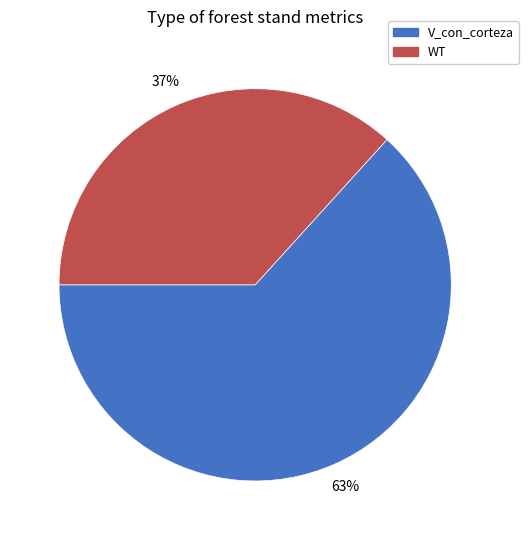

Is the sum of WT and V_con_corteza greater than half?

Yes